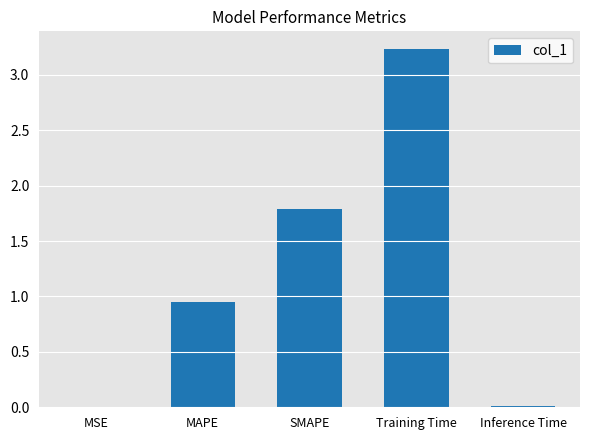

Between Training Time and MSE, which is larger?

Training Time